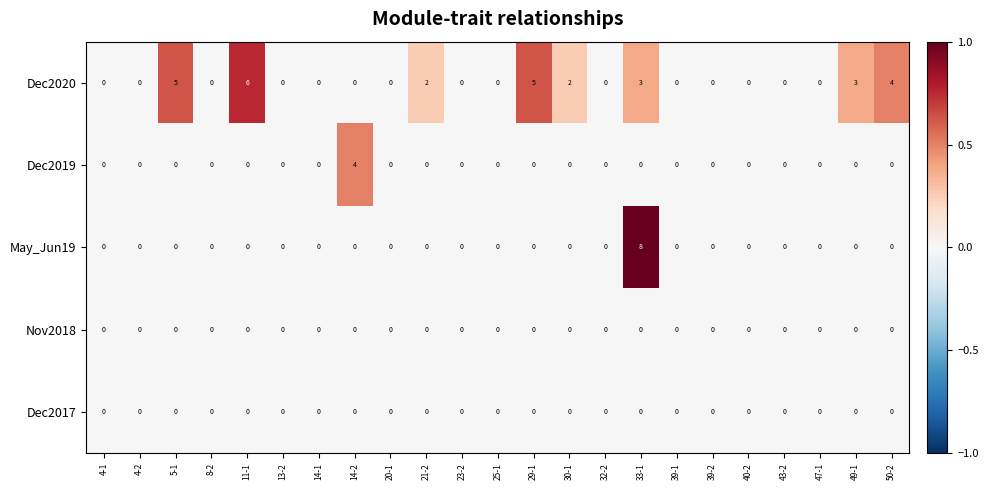

Which category has the highest value across all series?

33-1